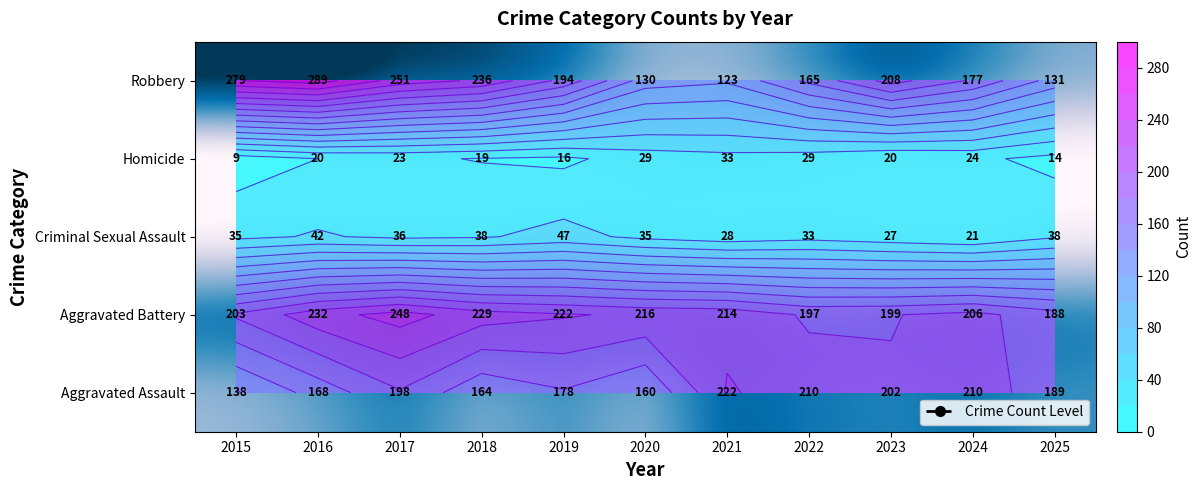

What is the difference between the second highest and minimum values in the Criminal Sexual Assault series?

21